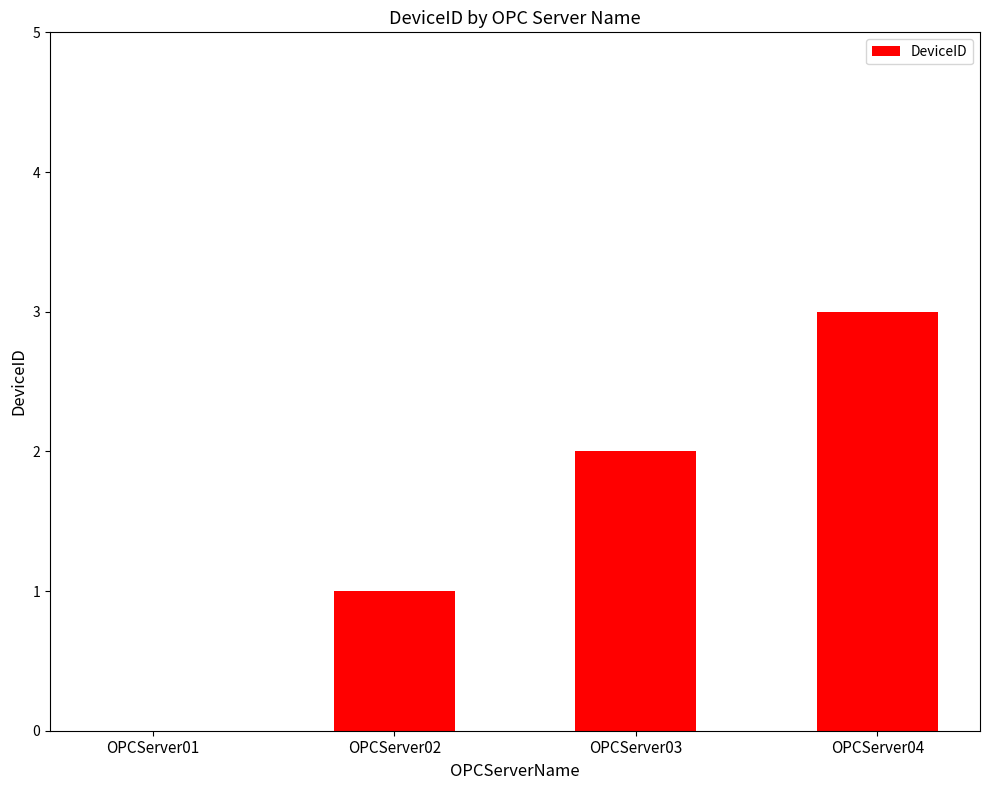

What is the difference between the values at OPCServer01 and OPCServer03?

2